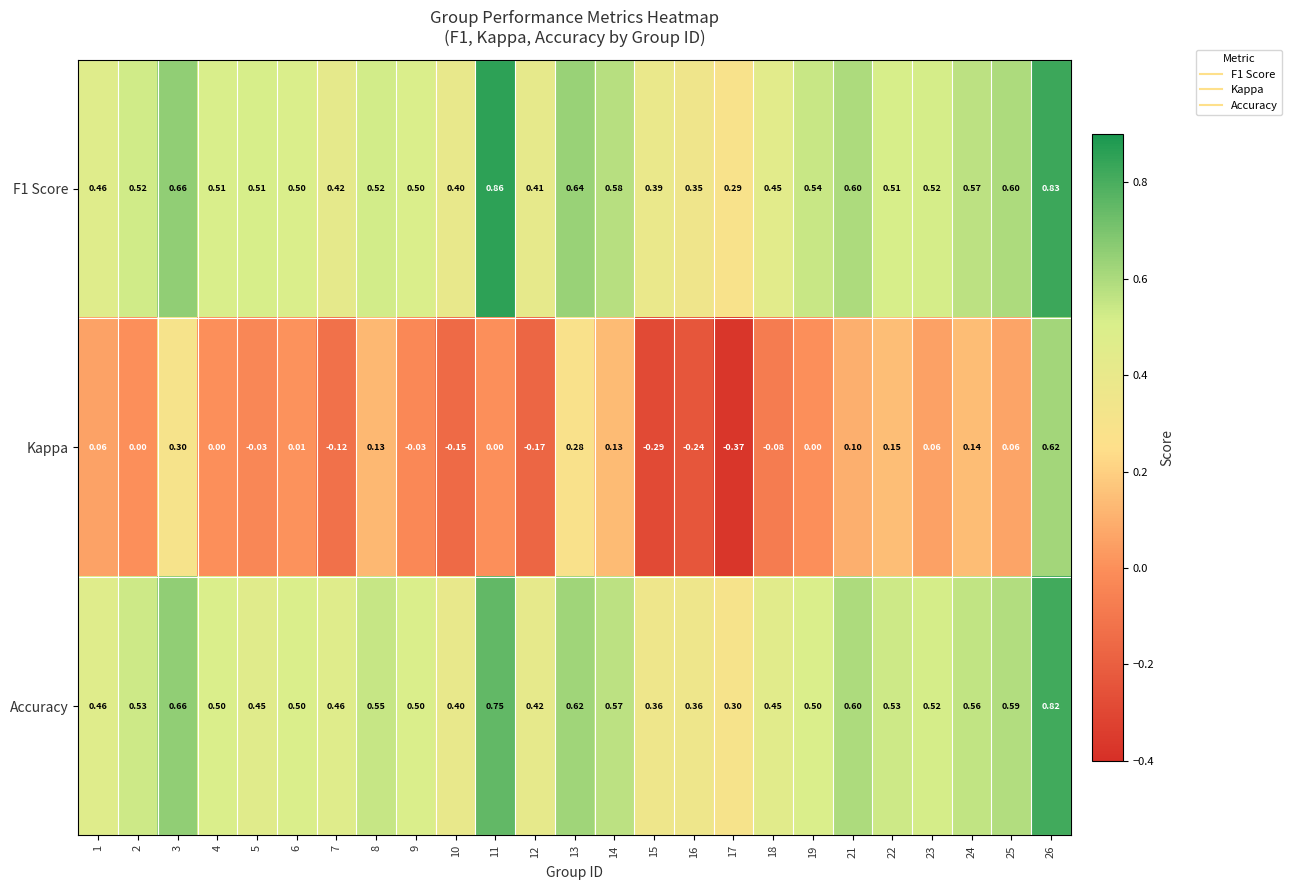

Which series changed the most between 10 and 17?

Kappa